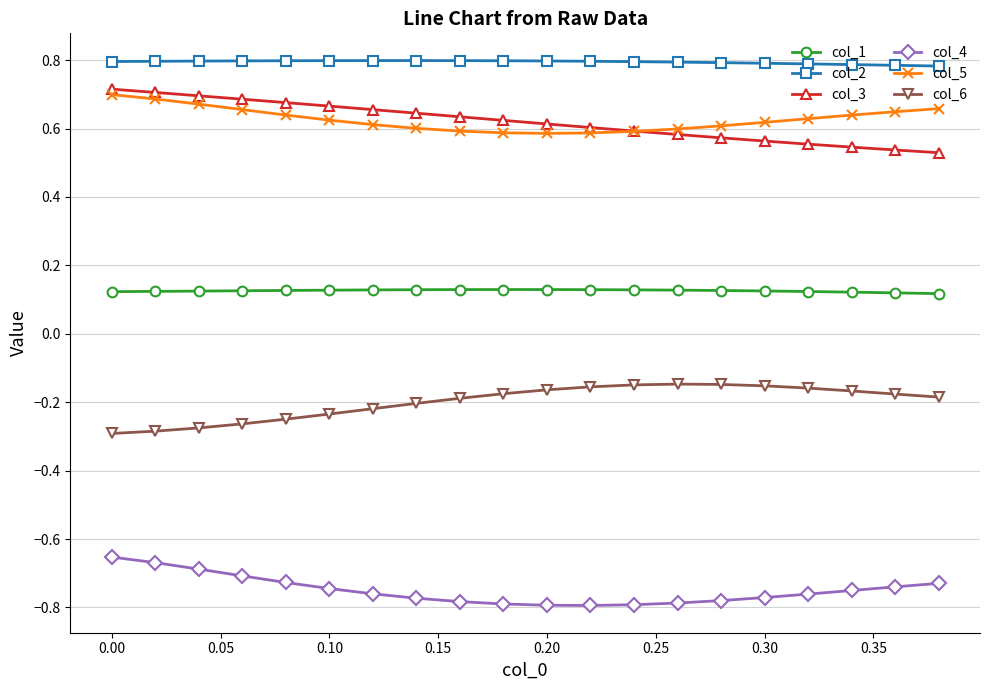

What is the maximum value shown in the chart?

0.8